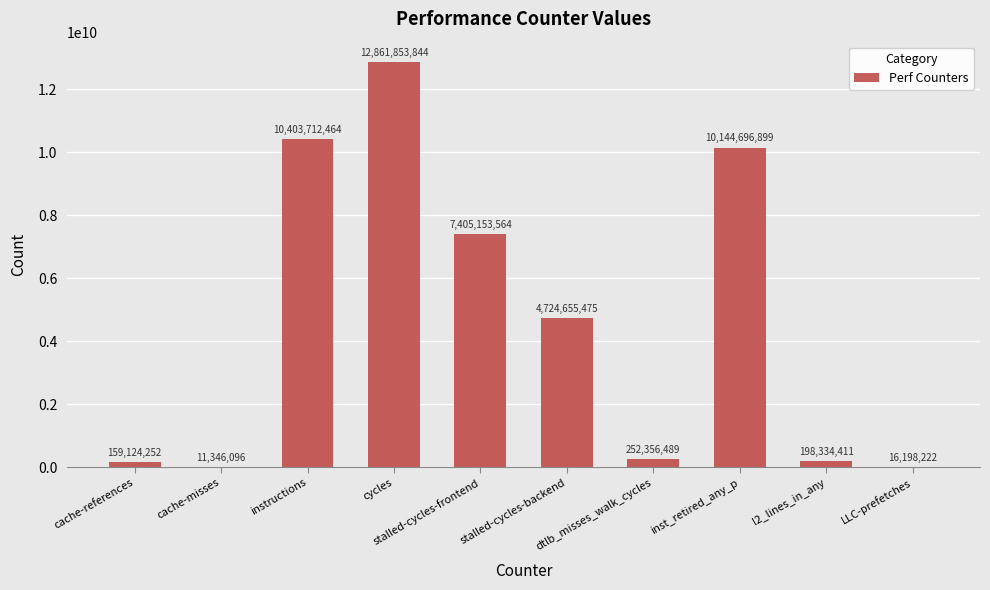

What is the ratio of the value at stalled-cycles-frontend to the value at cache-references?

46.5